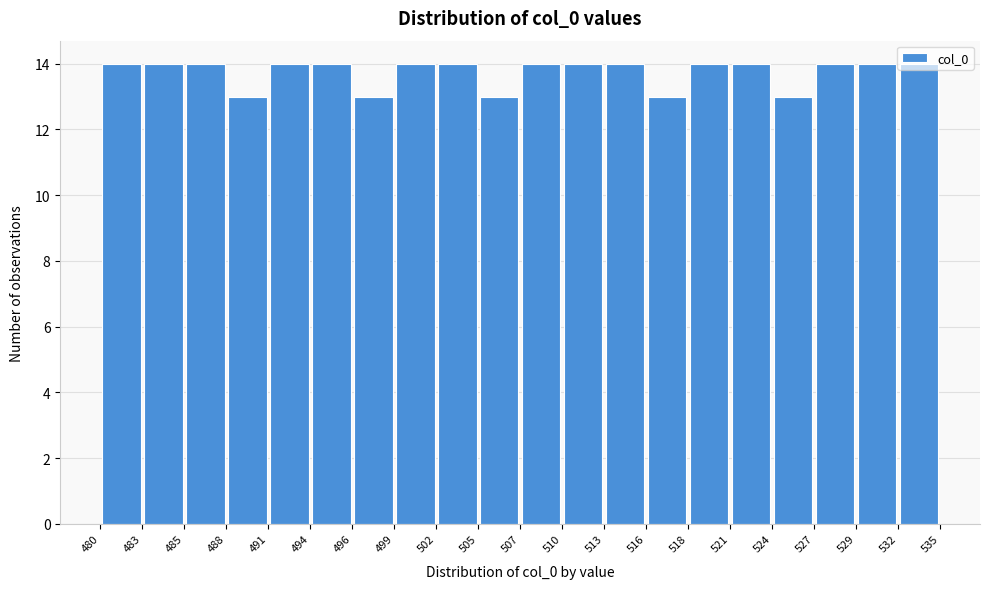

How tall is the bar that spans 516 to 518 on the x-axis? The values are not printed on the chart, so give them approximately, as read against the axis.

13